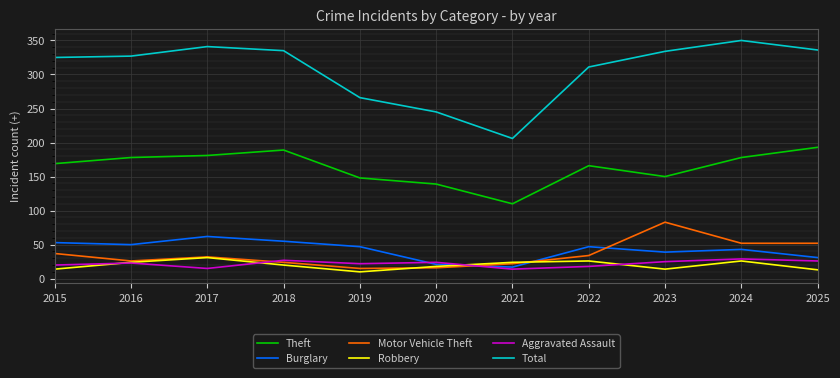

What is the sum of all Burglary values?

465